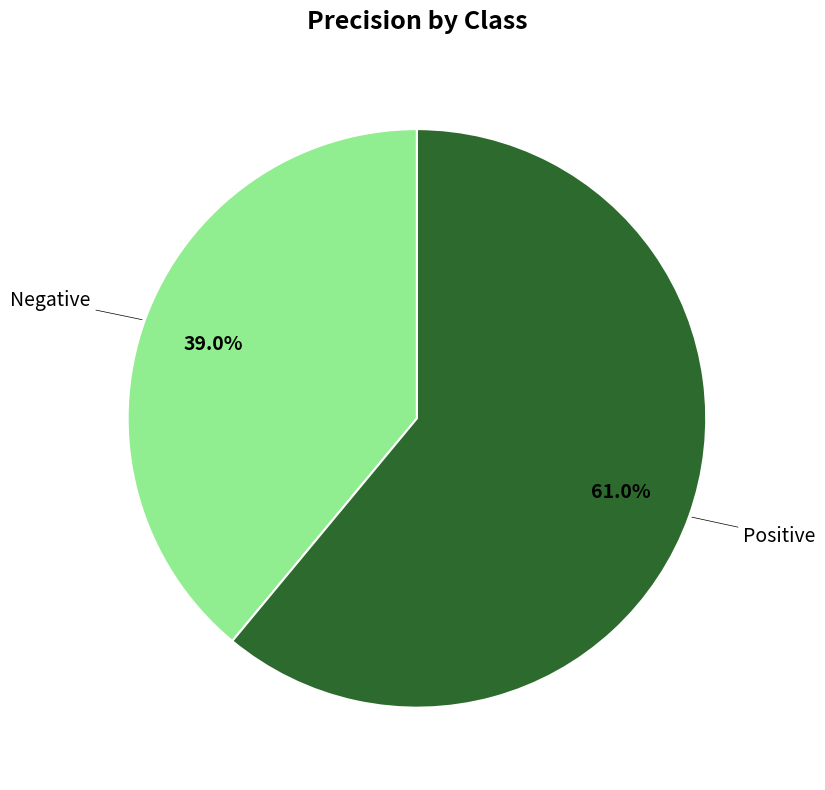

Does Positive represent more than half of the total?

Yes